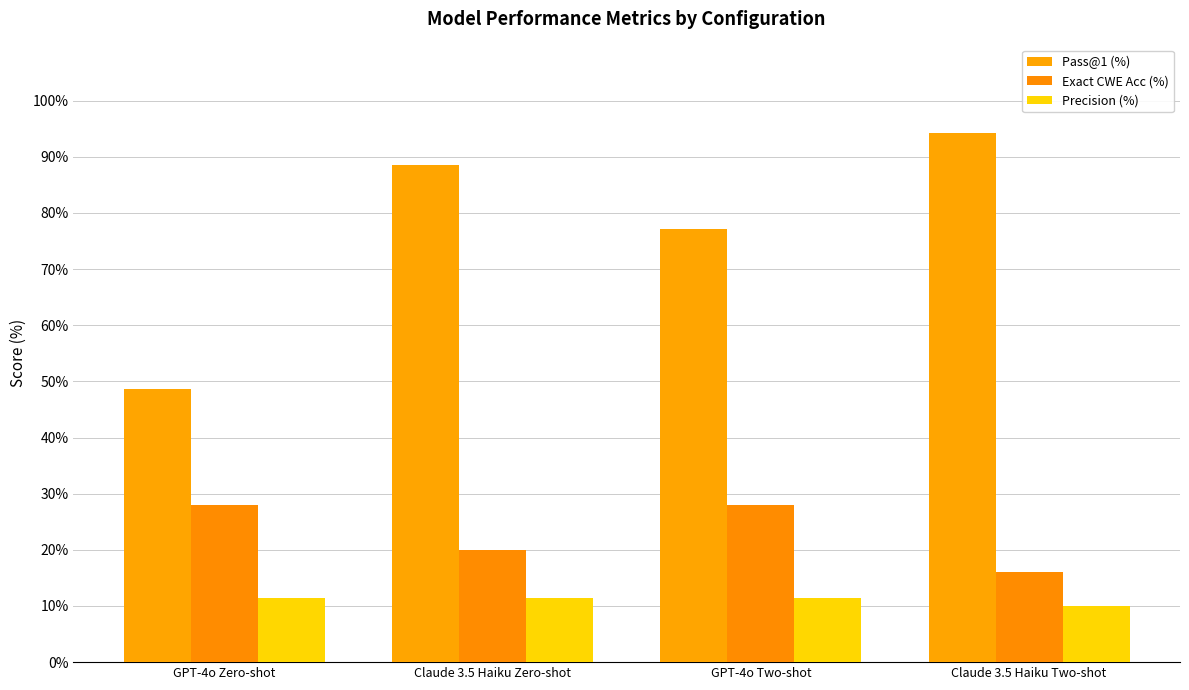

Which series has the largest range (max minus min)?

Pass@1 (%)